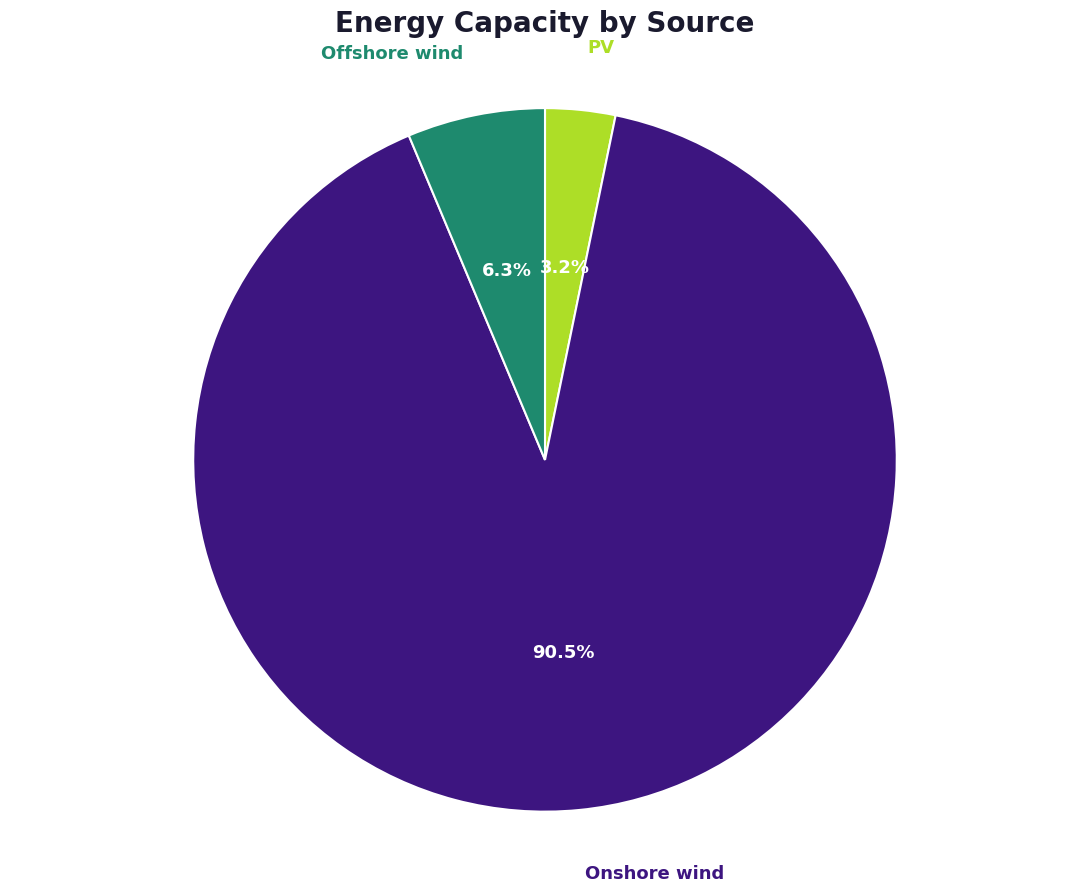

How many slices are in this pie chart?

3